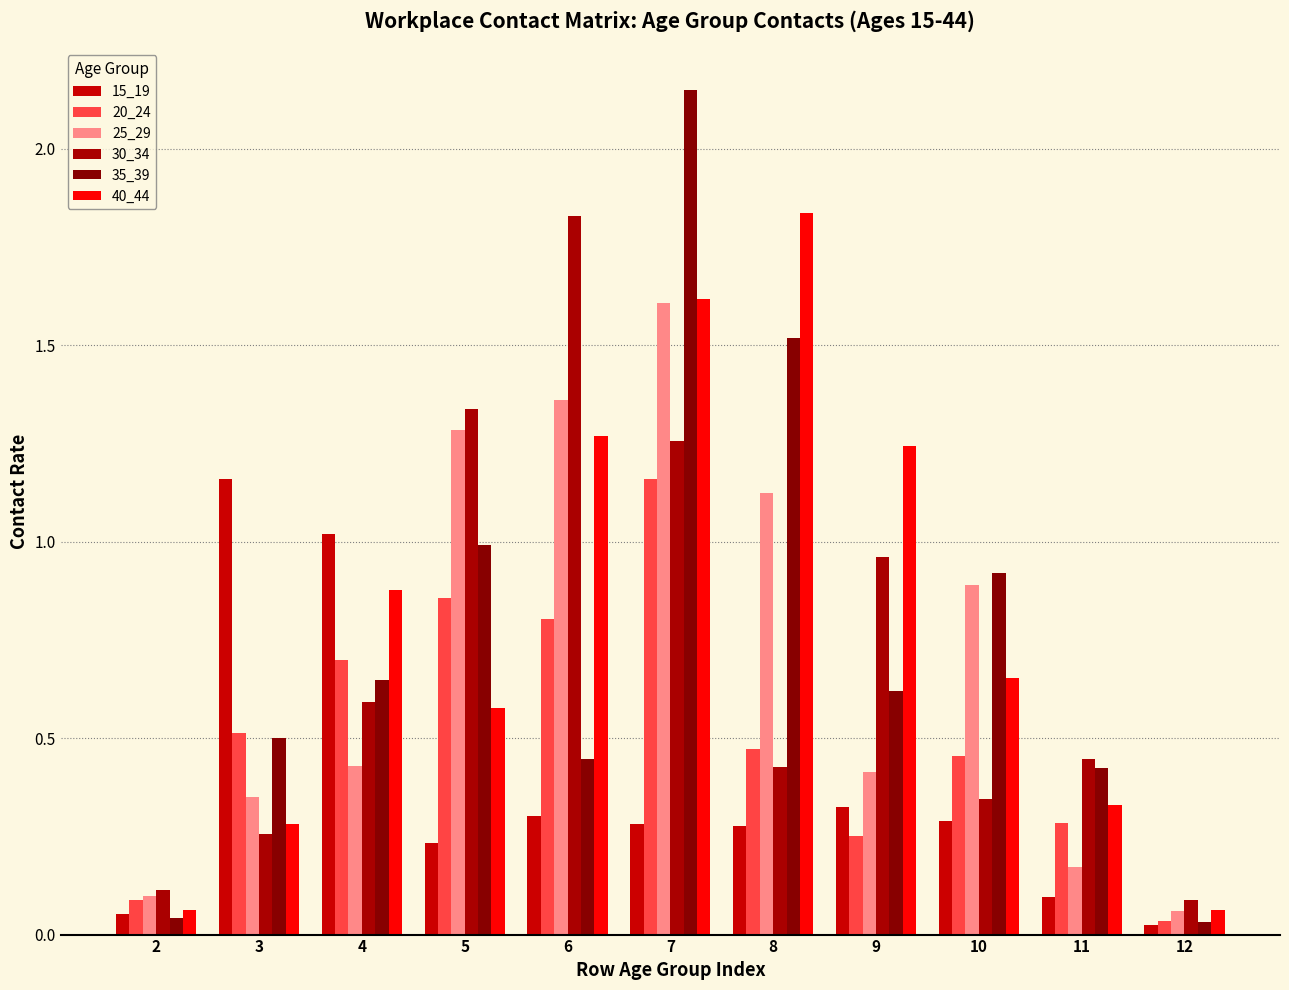

At how many categories does at least one series exceed 1?

7